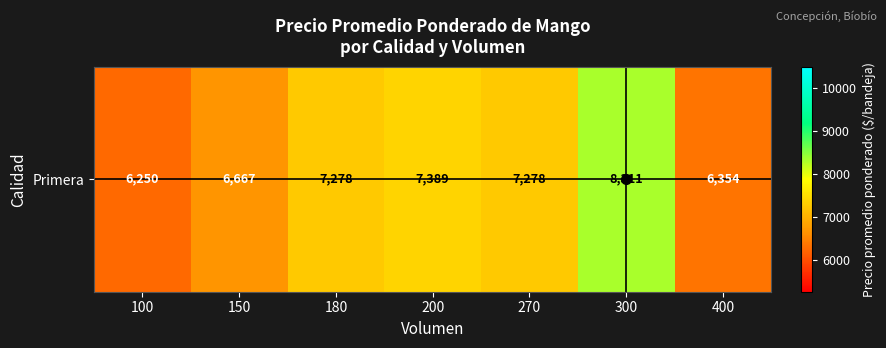

How many data points are less than 7278?

3